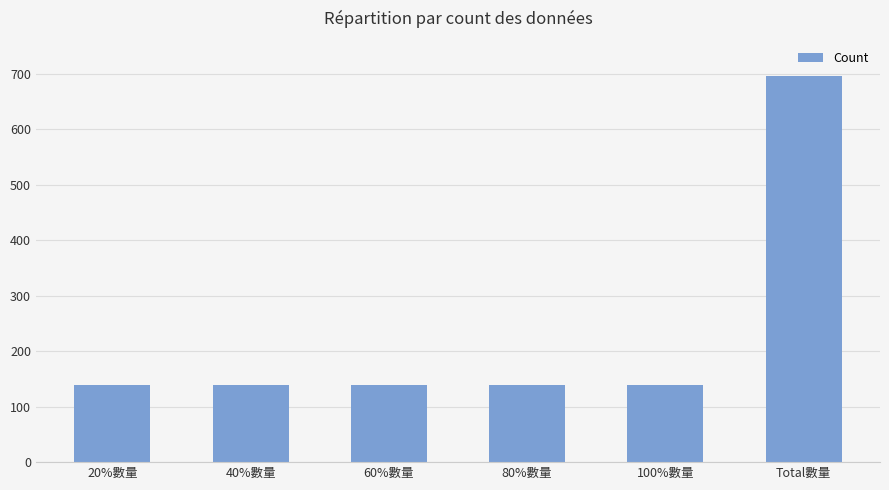

Is it true that the value at 80%數量 is 70?

False